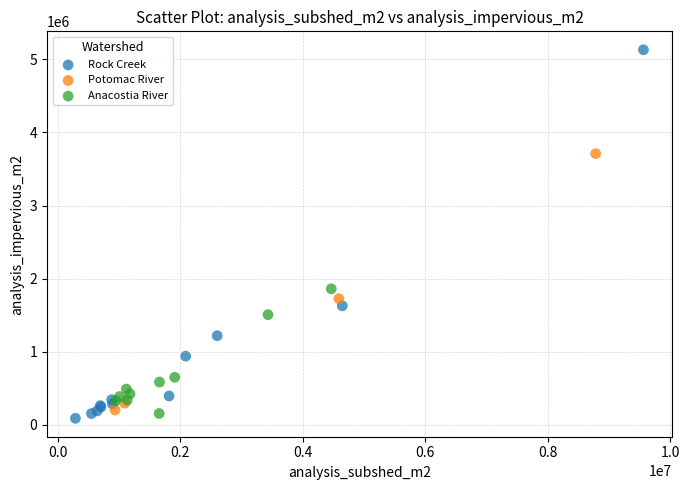

Which series has the widest spread of Y values?

Rock Creek